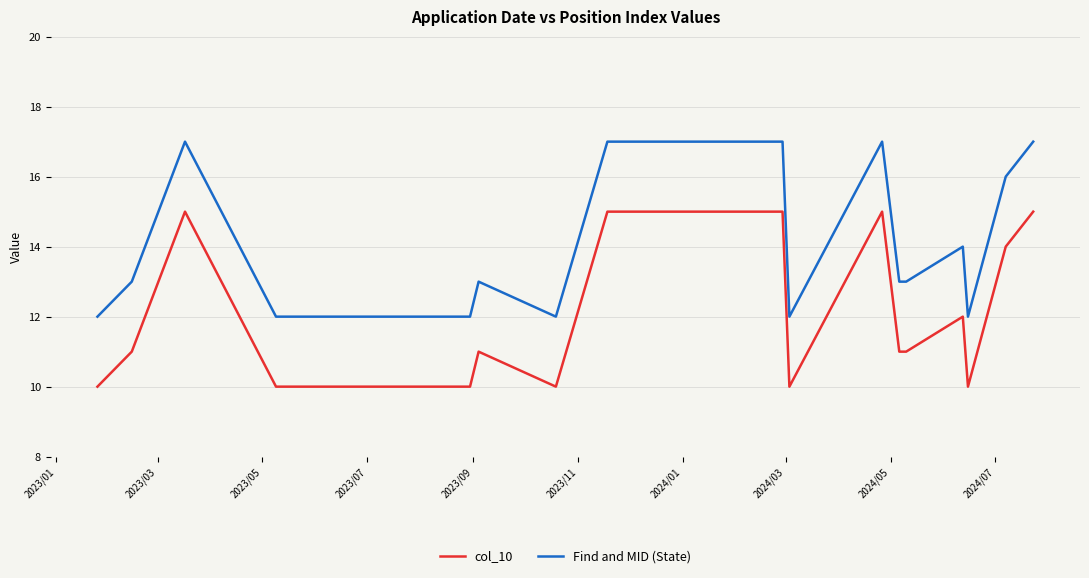

Reading right to left, extract all data points from this chart.

col_10: 15	14	10	12	11	11	15	10	15	15	15	10	11	10	10	10	10	15	11	10
Find and MID (State): 17	16	12	14	13	13	17	12	17	17	17	12	13	12	12	12	12	17	13	12